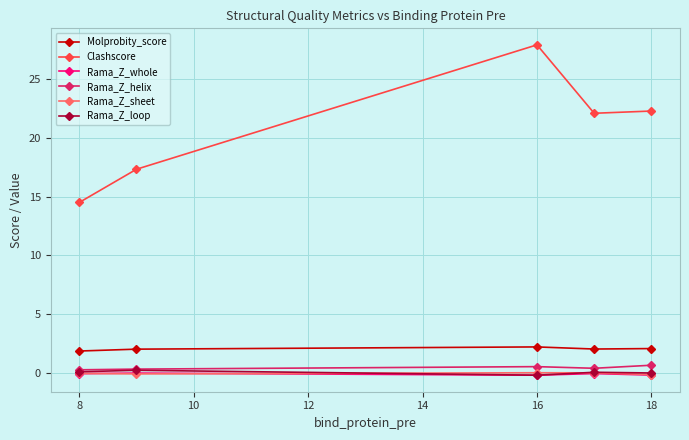

At how many categories does at least one series exceed 9?

5